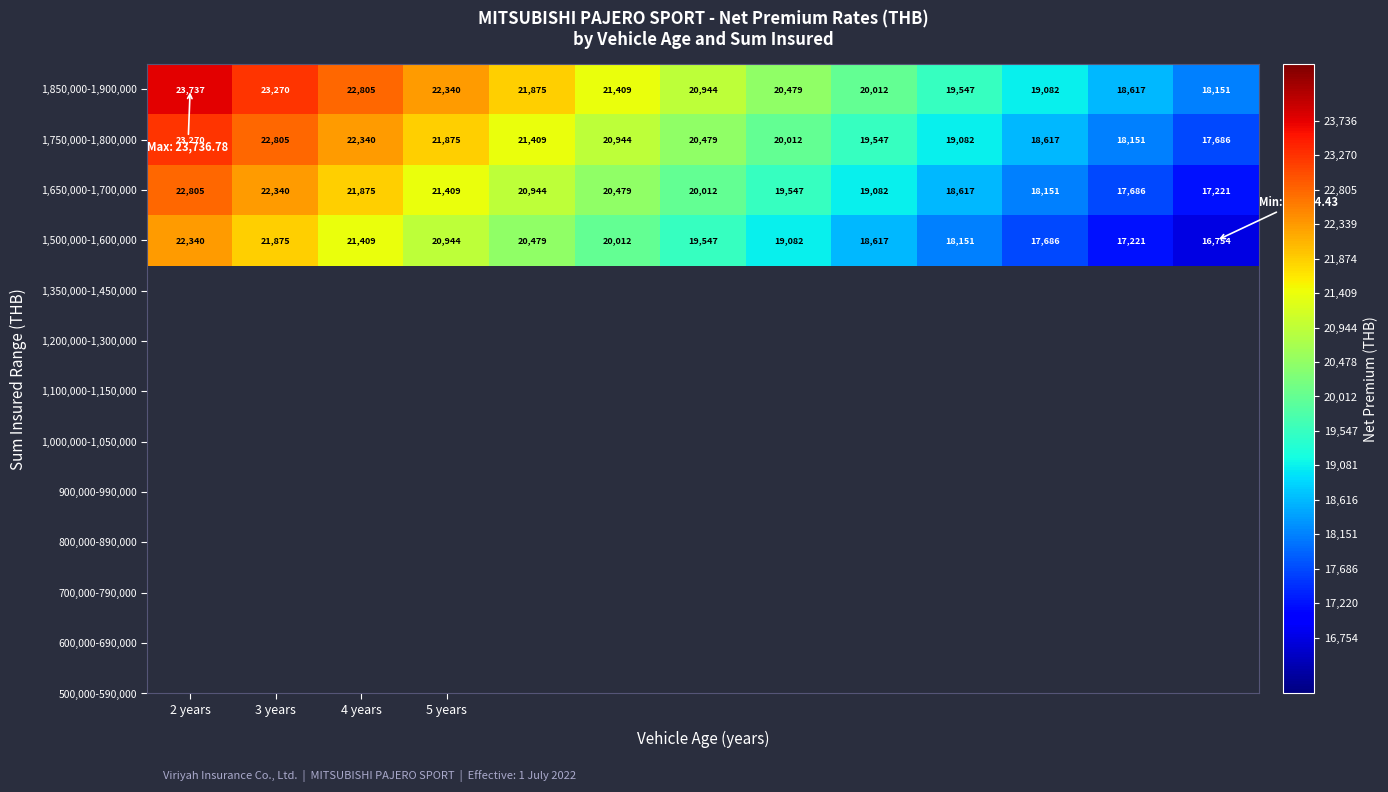

Which series has the largest total across all categories?

1,850,000-1,900,000